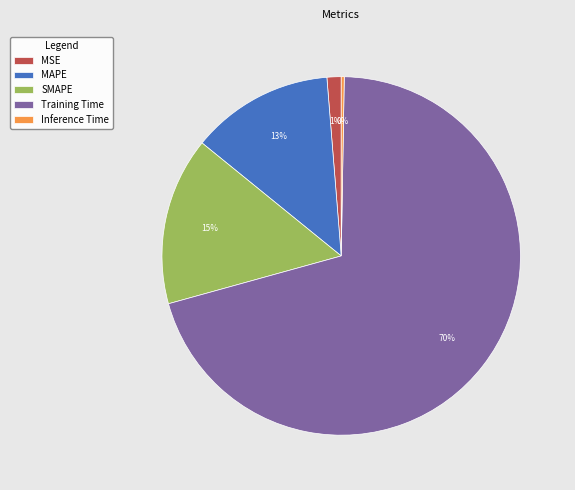

The Training Time slice represents 79% of the pie. True or false?

False